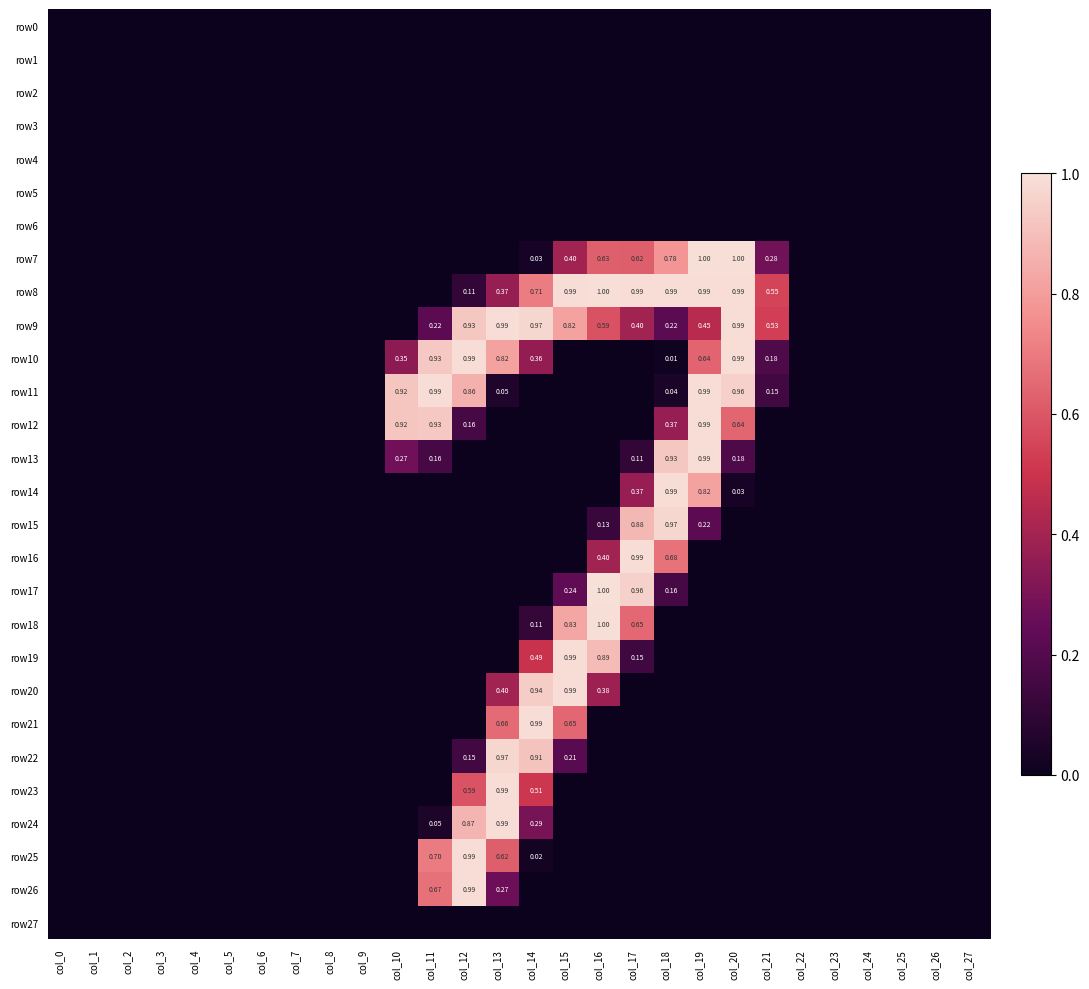

Is it true that row1 equals 0.0 at col_13?

True